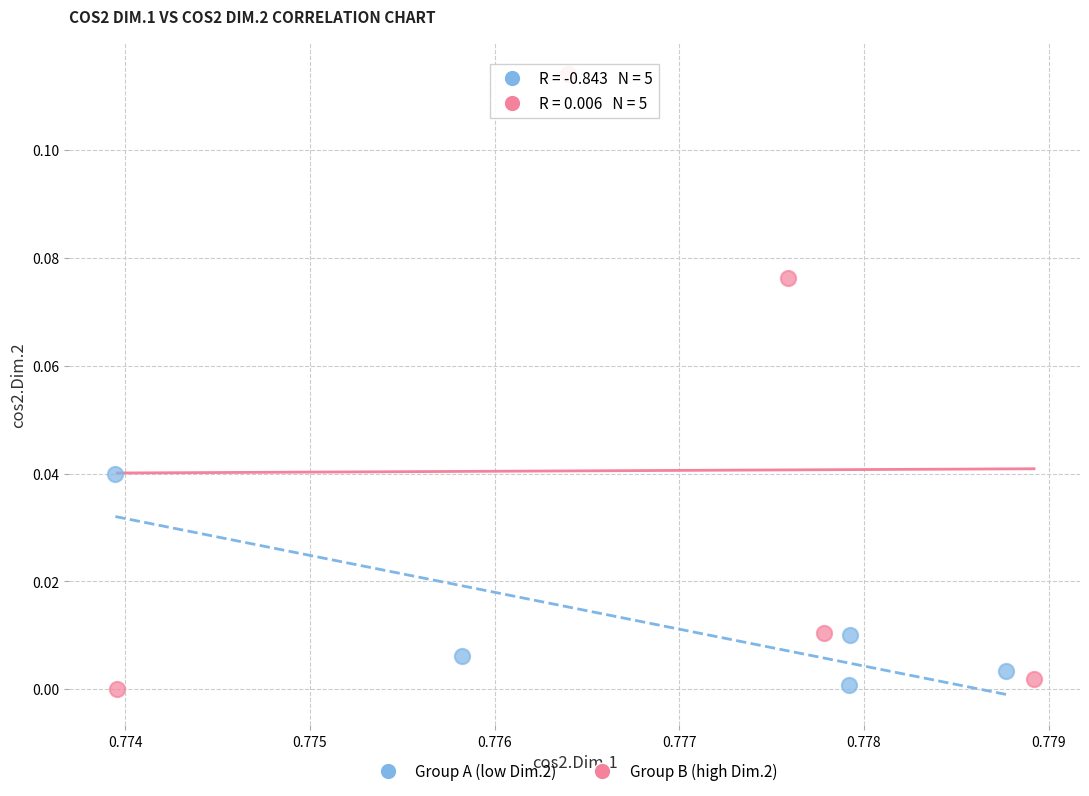

Which series has the widest spread of Y values?

Group B (high Dim.2)